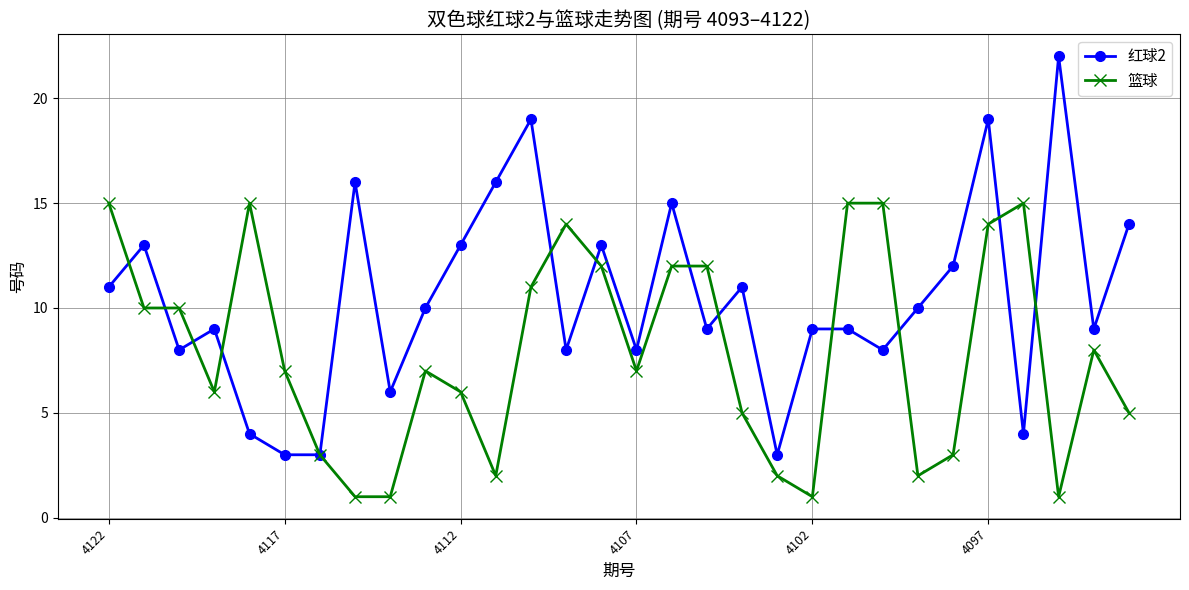

Which series has the largest range (max minus min)?

红球2